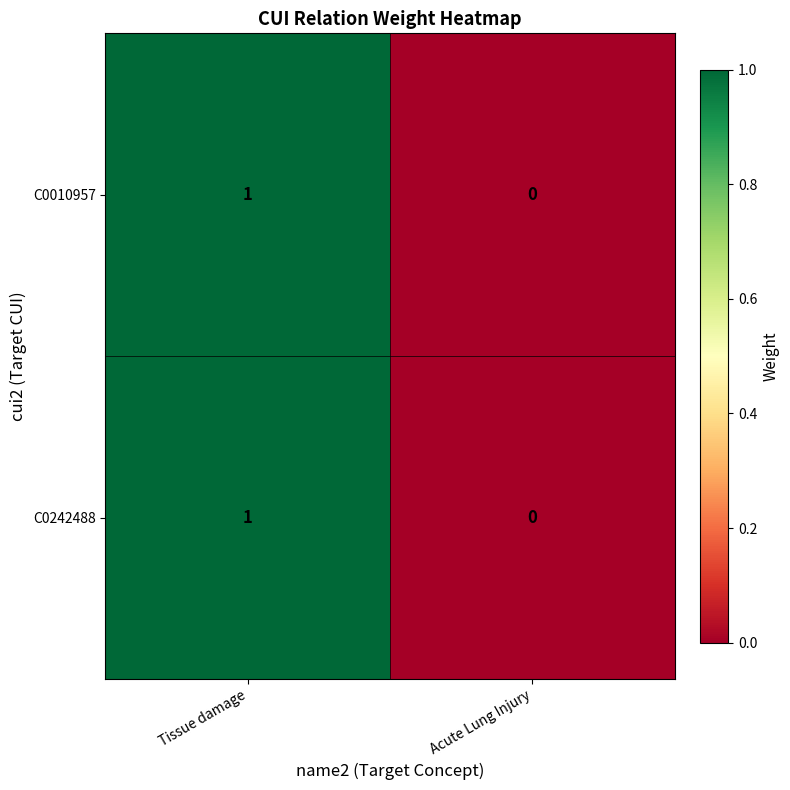

The value of C0010957 at Tissue damage is 1. True or false?

True